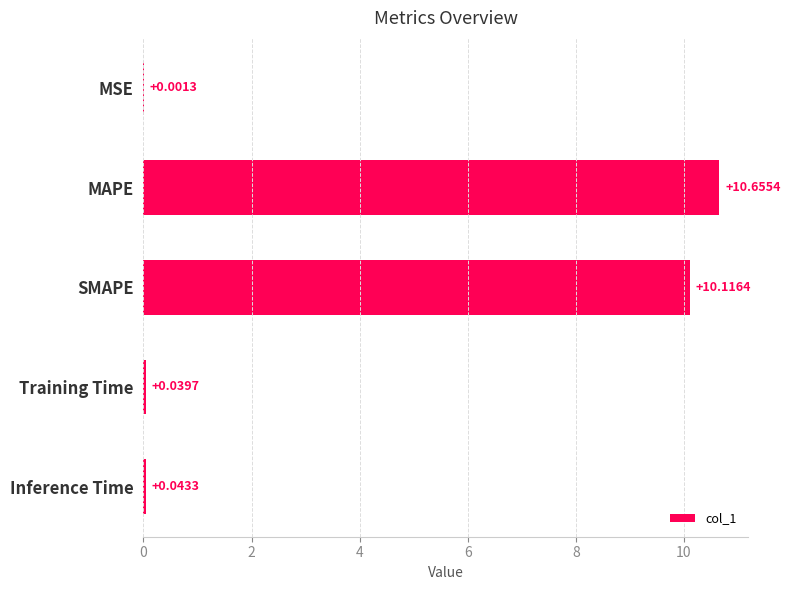

Which label corresponds to the largest value in the chart?

MAPE